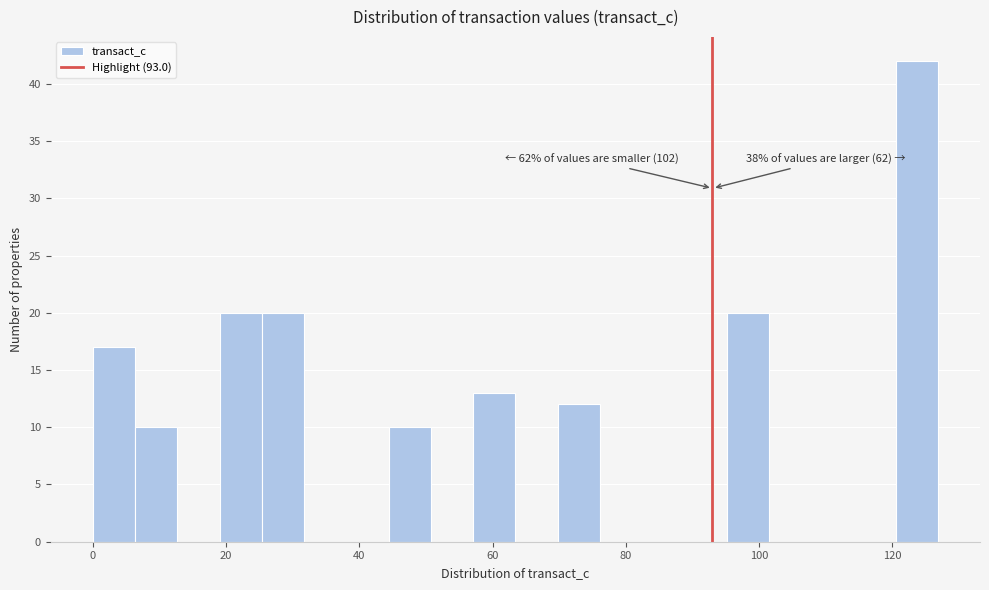

Read against the x-axis, roughly where is the centre of the tallest bar?

124